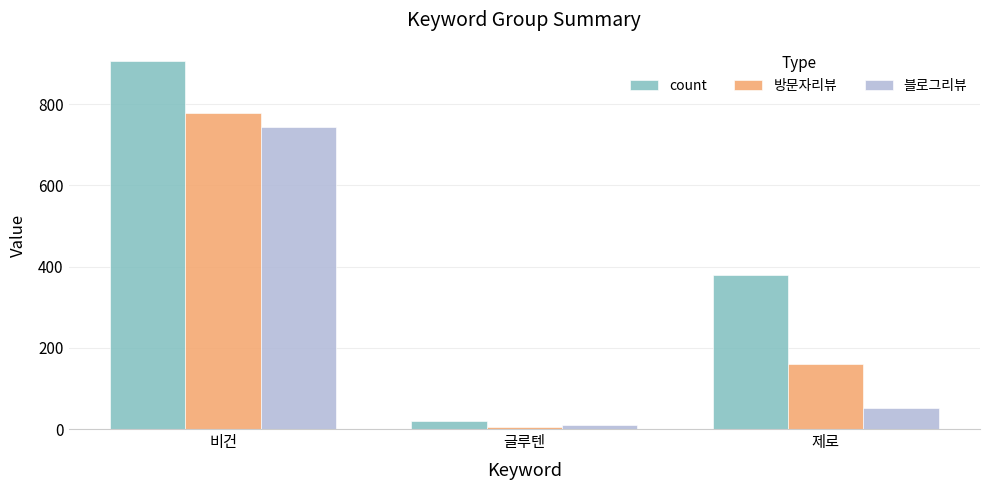

What is the minimum value shown in the chart?

5